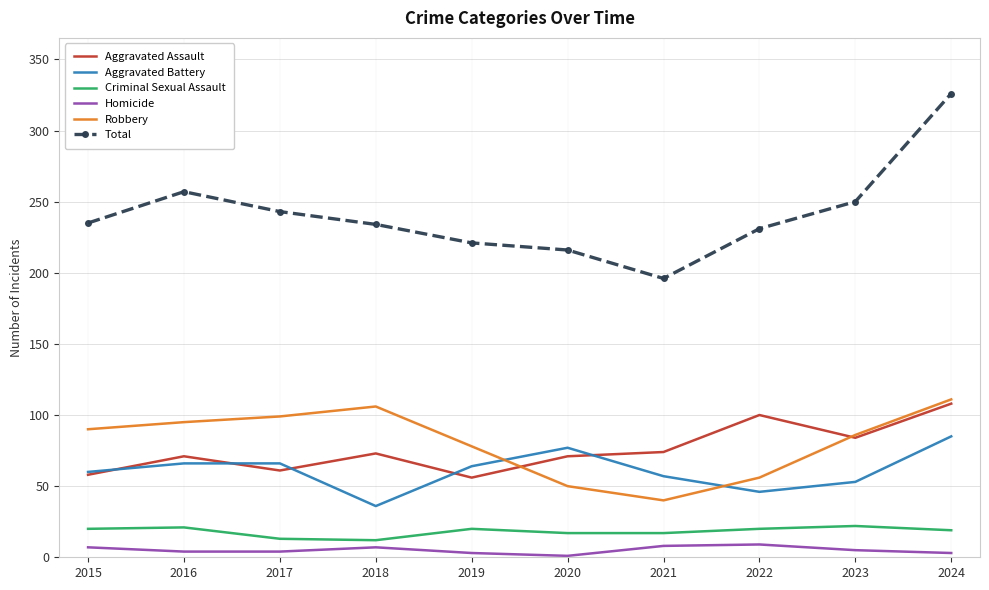

Is it true that Homicide equals 4 at 2016?

True